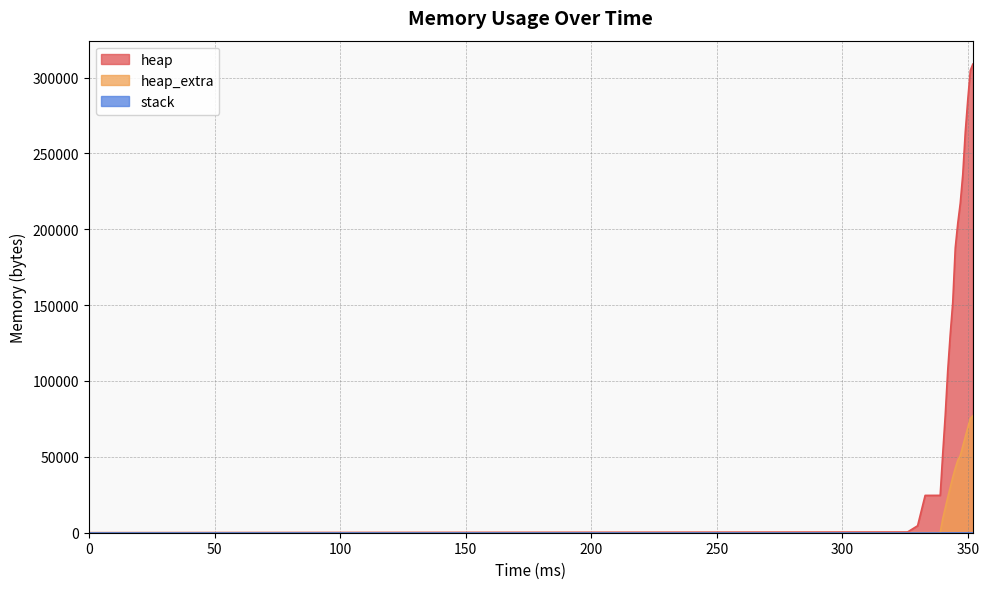

What is the maximum value shown in the chart?

308856